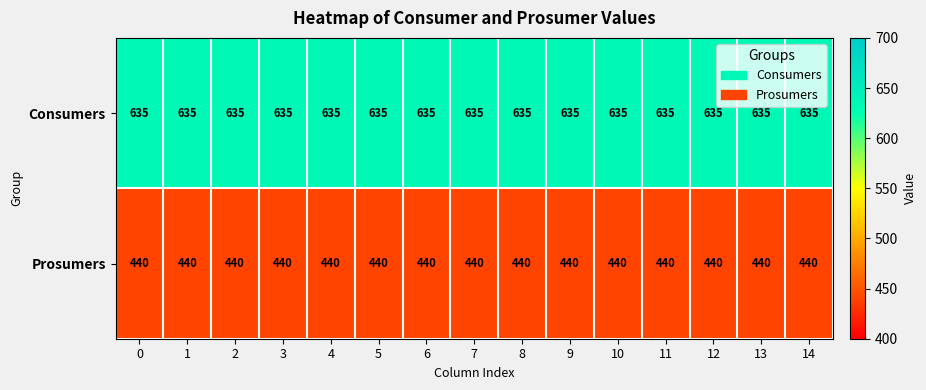

List the series in order of their overall mean, highest first.

Consumers, Prosumers